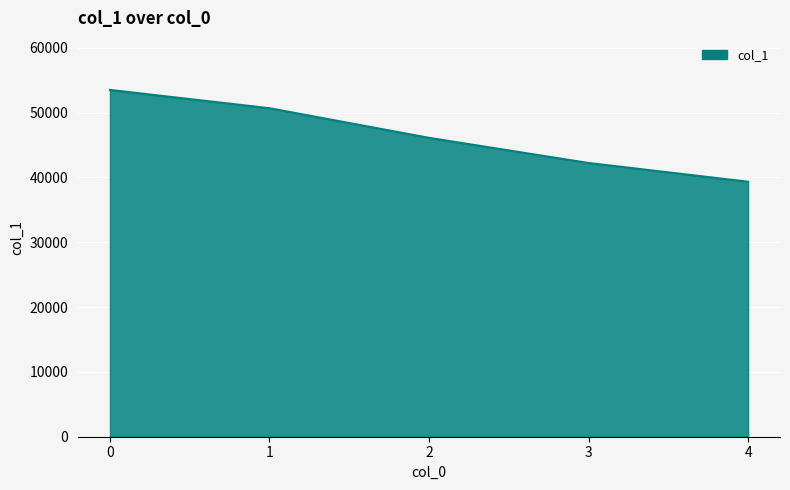

What is the difference between the maximum and minimum values?

14162